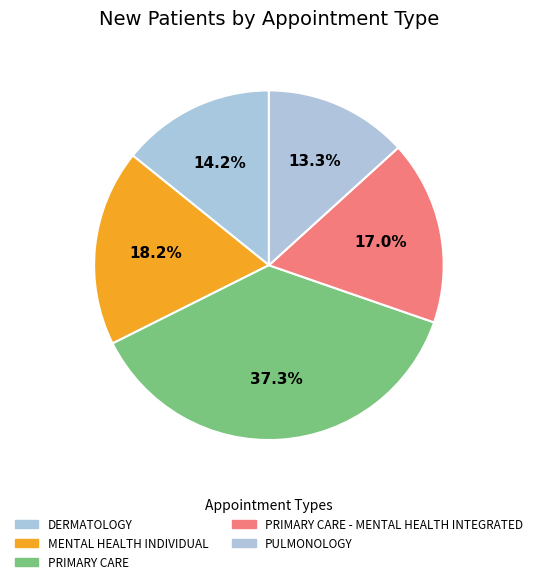

To the nearest percent, what is the combined percentage of PULMONOLOGY and DERMATOLOGY?

27%